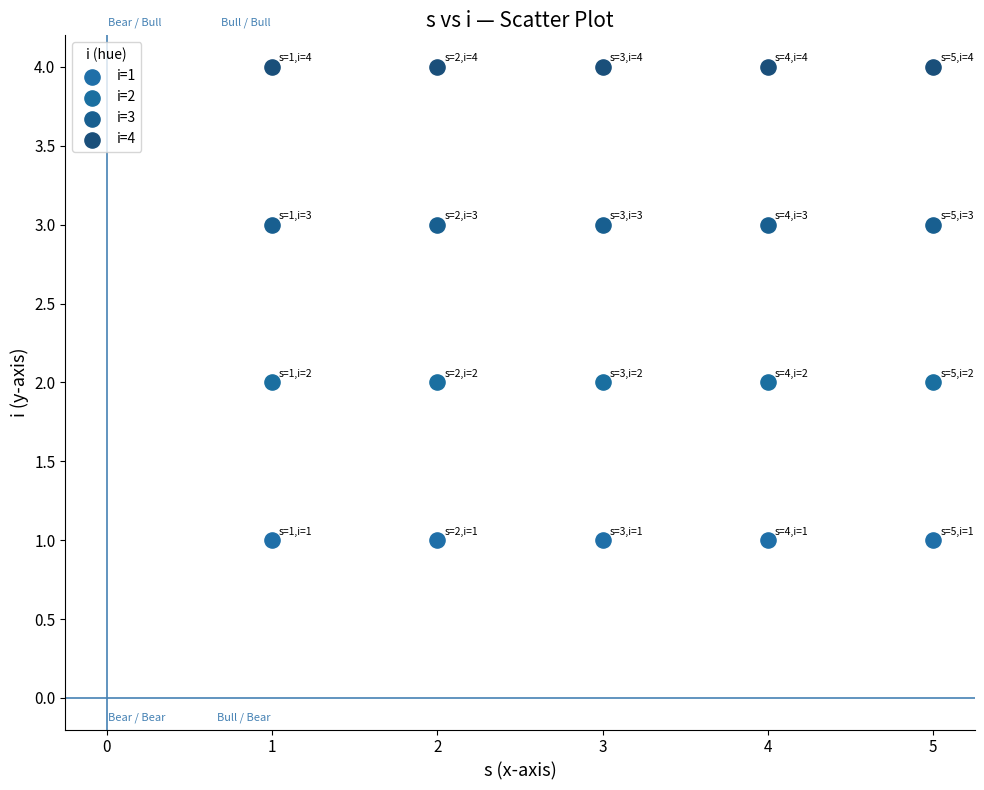

What are all the series names shown in the legend?

i=1, i=2, i=3, i=4